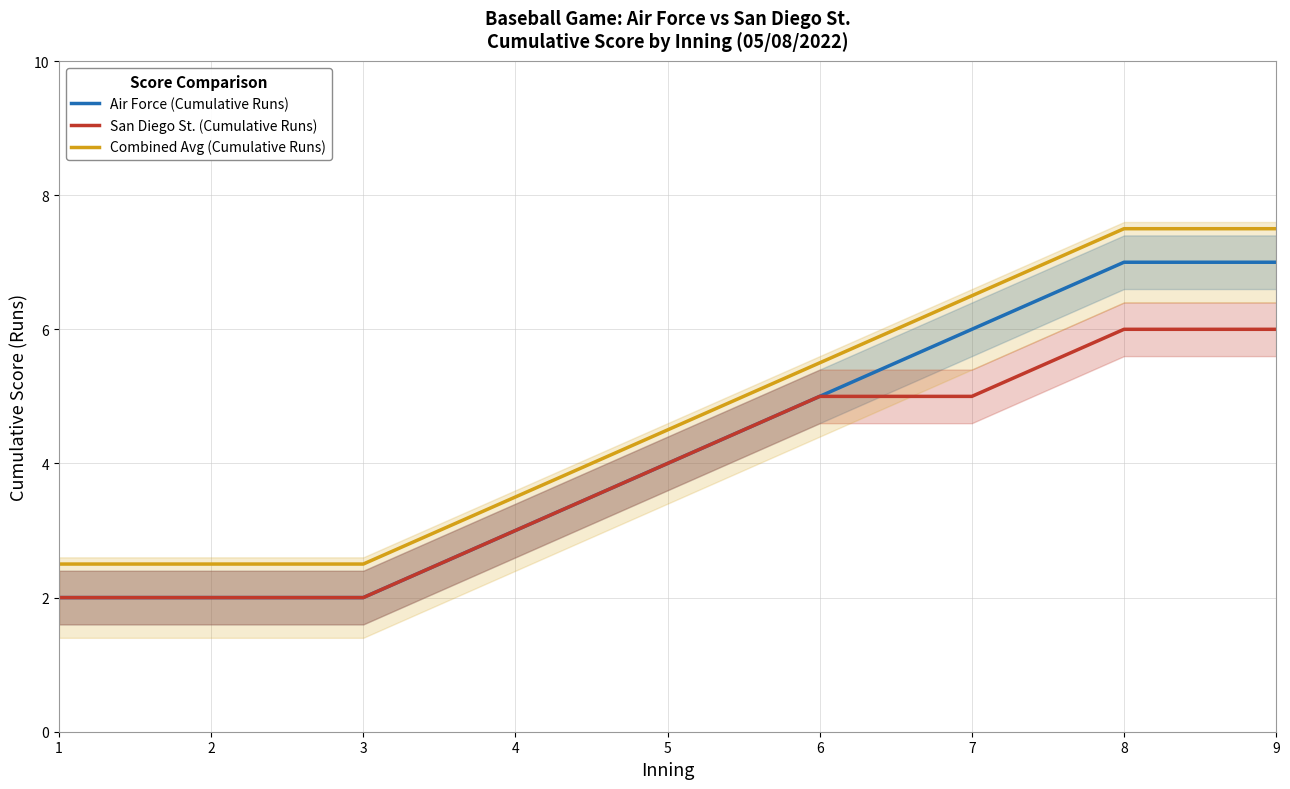

What is the difference between the maximum and minimum values in the Combined Avg (Cumulative Runs) series?

5.0